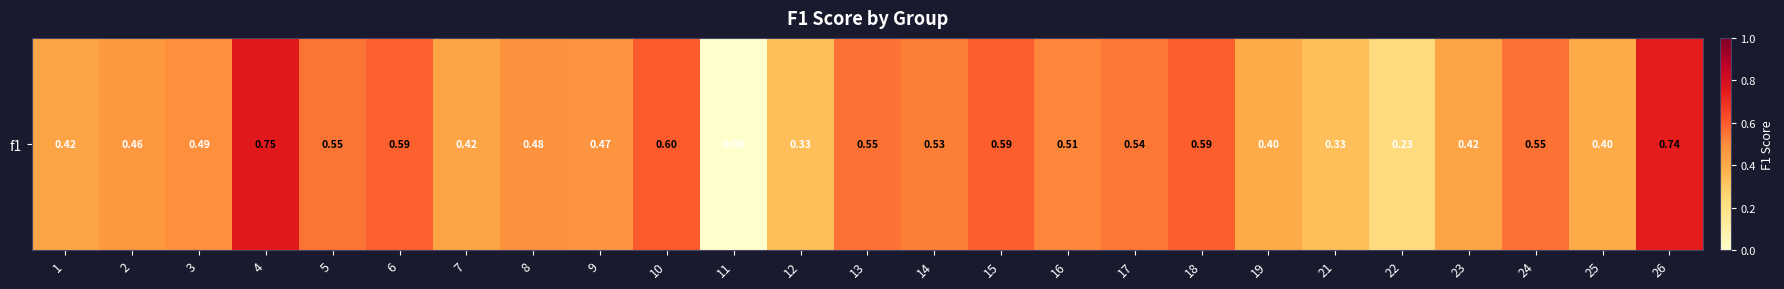

The value at 9 is 0.5. True or false?

True